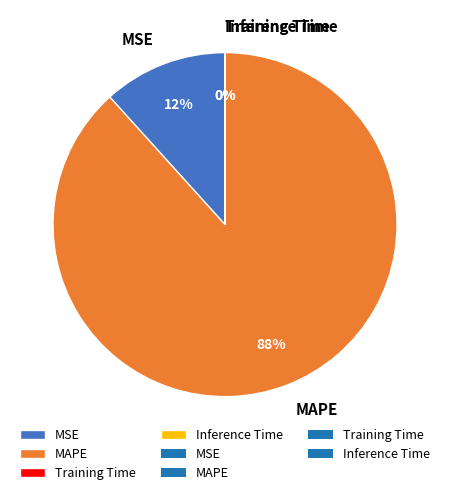

What is the majority slice?

MAPE